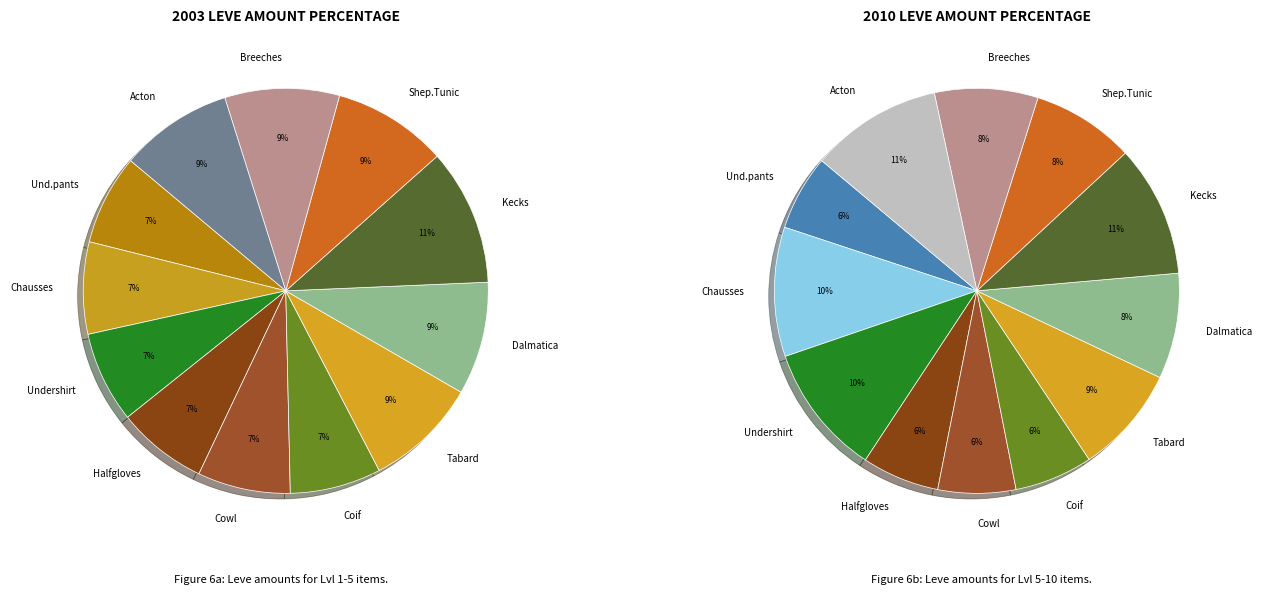

To the nearest percent, what percentage of the pie is Hempen Acton?

9%